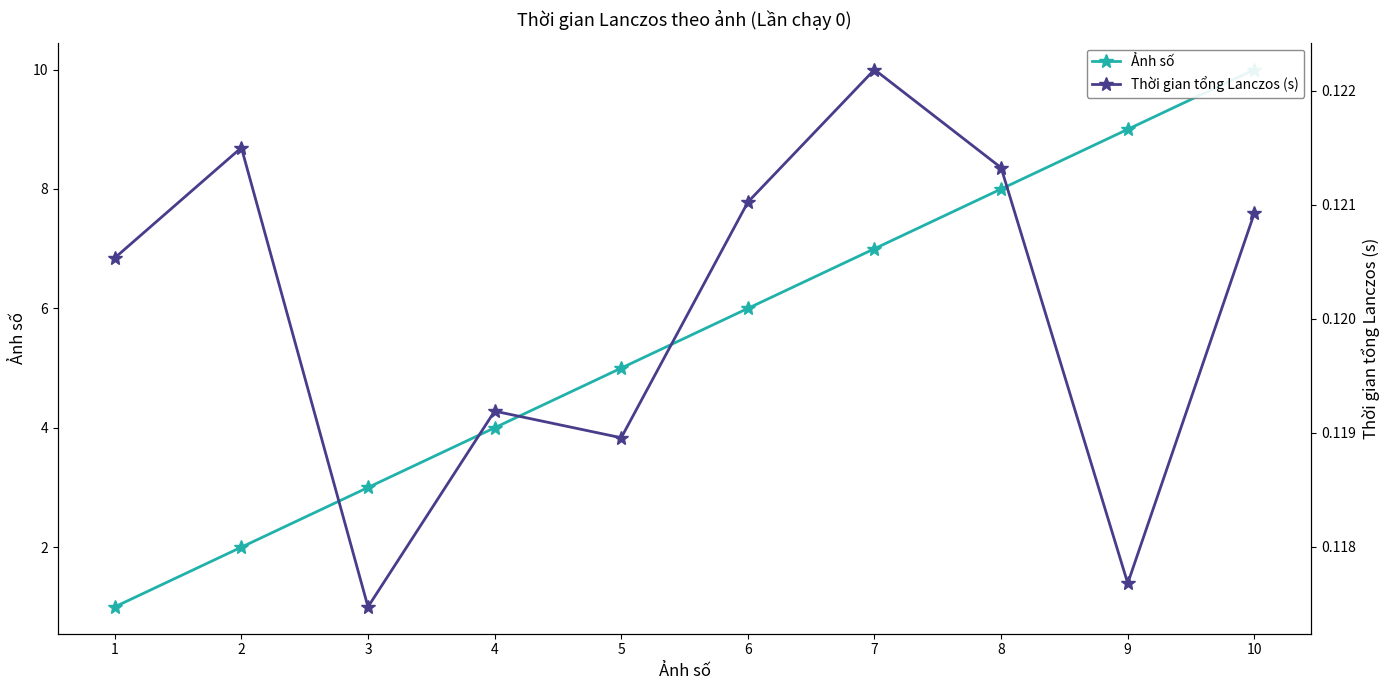

In Thời gian tổng Lanczos (s), how many points are lower than both neighbors (excluding endpoints)?

3